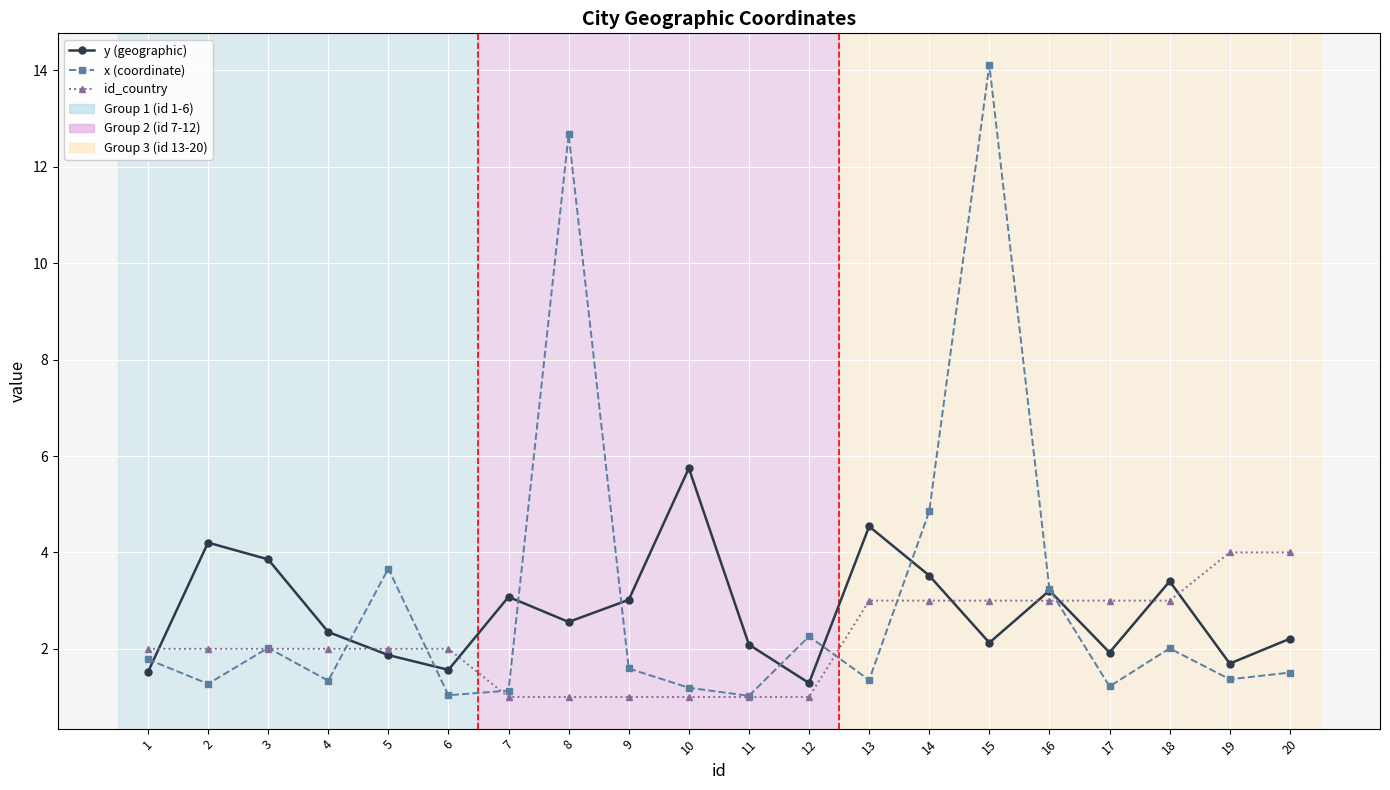

Is it true that x (coordinate) equals 1.0 at 11?

True